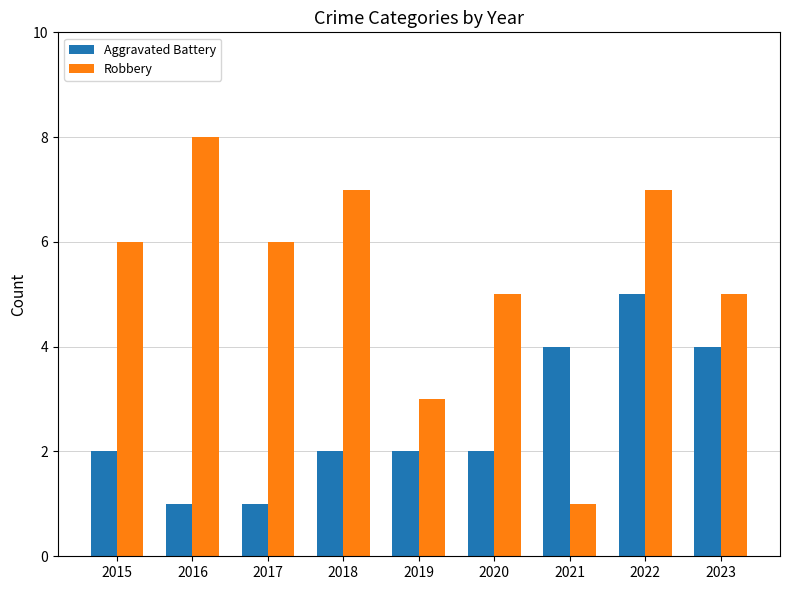

How many values in the Robbery series are below 6?

4